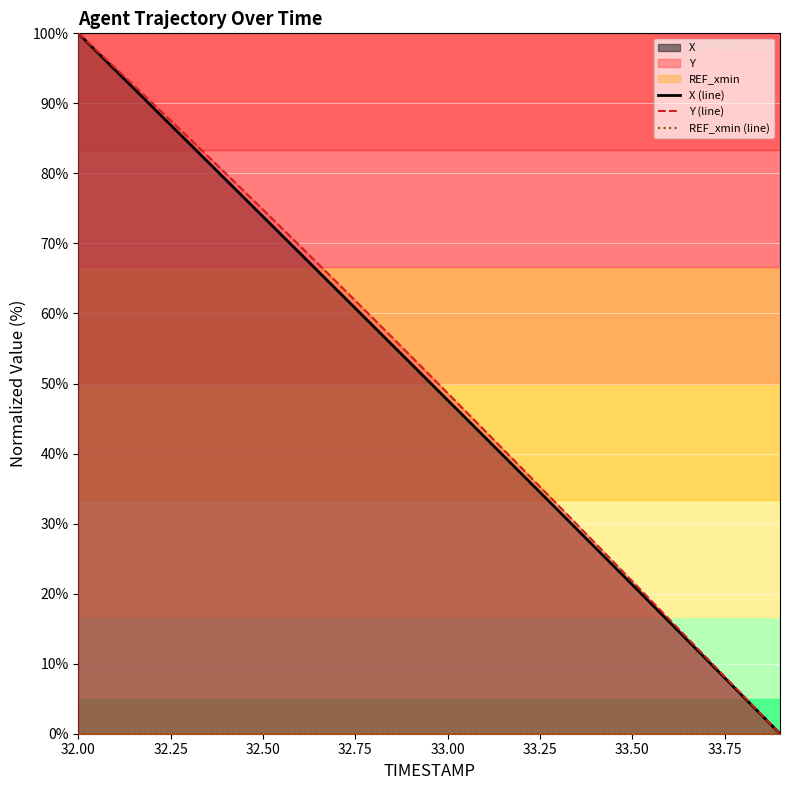

True or false: REF_xmin (line) and Y (line) intersect in this chart.

False